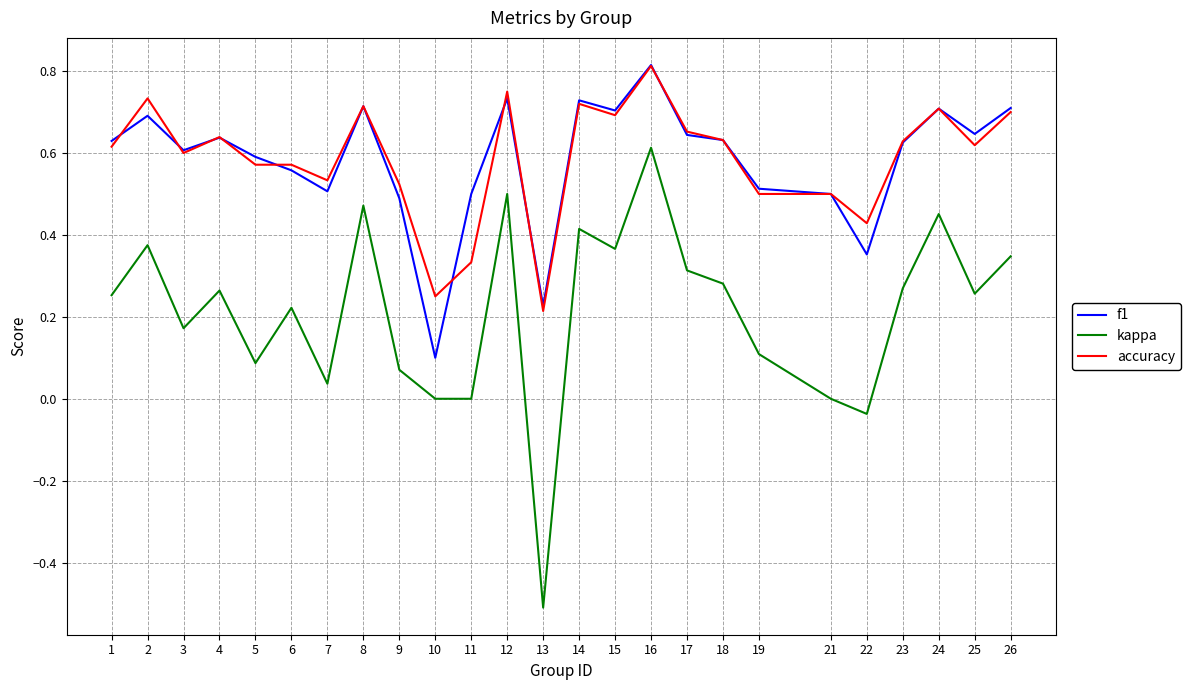

Which category has the lowest value in the accuracy series?

13